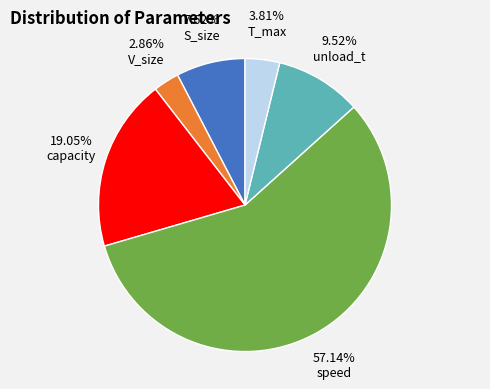

Rank the categories by value from highest to lowest.

speed, capacity, unload_t, S_size, T_max, V_size